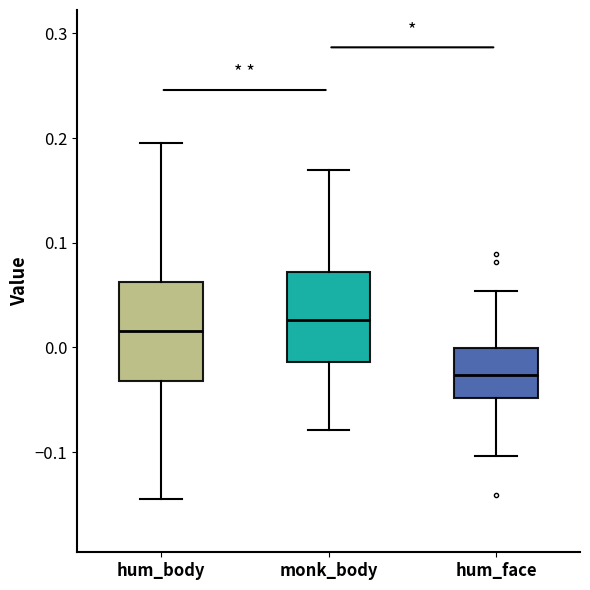

Reading left to right, read every box against the y-axis: the position of its median line, the range the box covers, and the ends of its whiskers. The values are not printed on the chart, so give them approximately, as read against the axis.

hum_body: median 0.02, box -0.03 to 0.06, whiskers -0.14 to 0.19
monk_body: median 0.03, box -0.01 to 0.07, whiskers -0.08 to 0.17
hum_face: median -0.03, box -0.05 to 0.00, whiskers -0.10 to 0.05